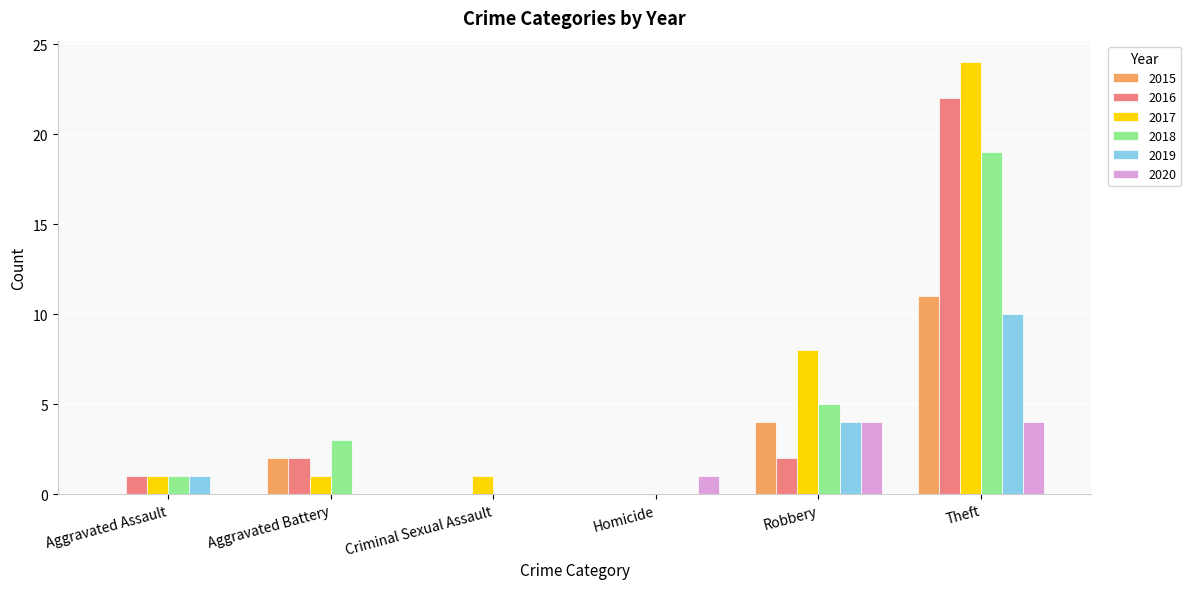

How many groups of bars are there?

6